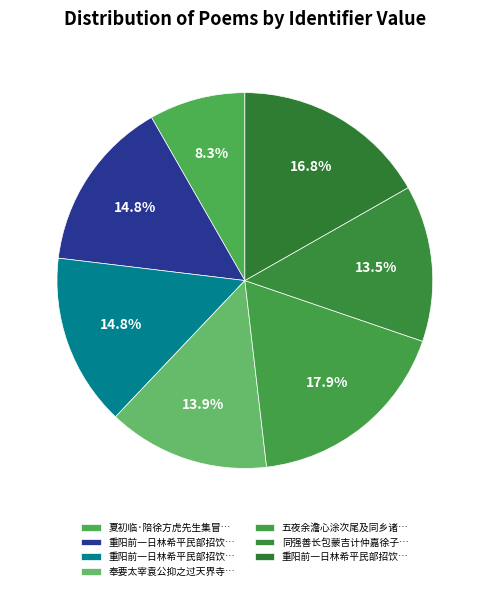

How many slices are in this pie chart?

7